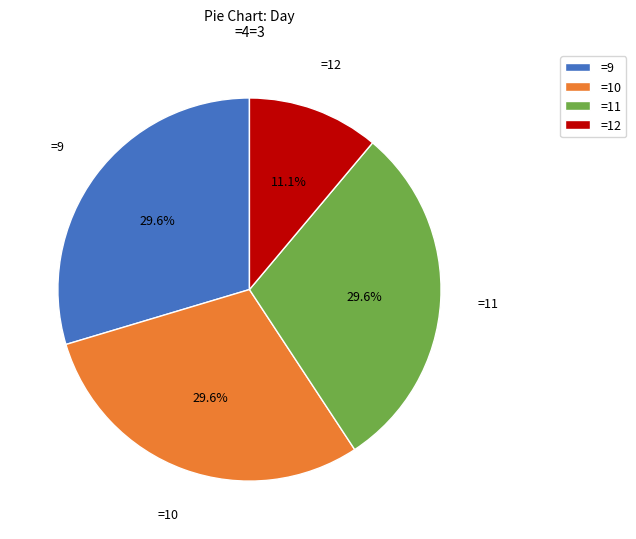

Which category has the smallest portion of the pie?

=12